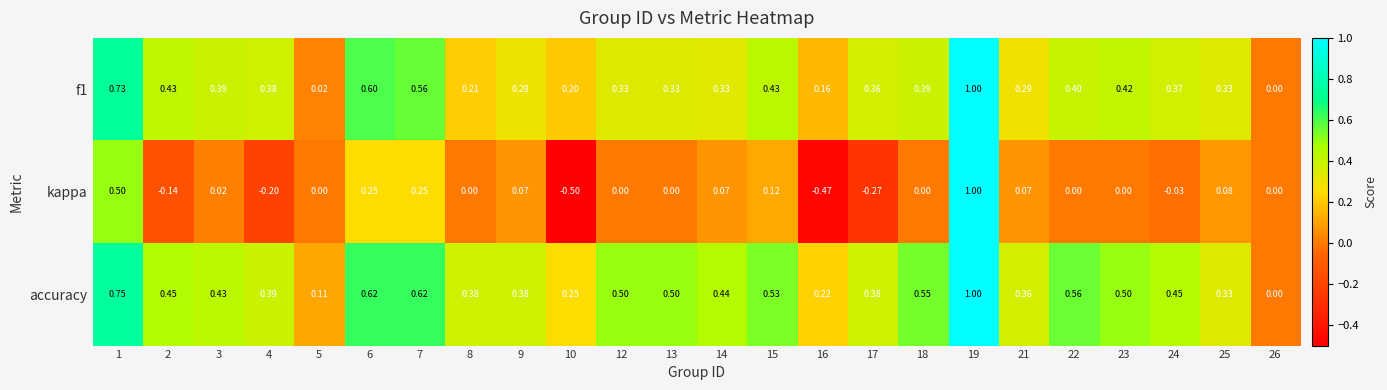

Which series has the largest total across all categories?

accuracy